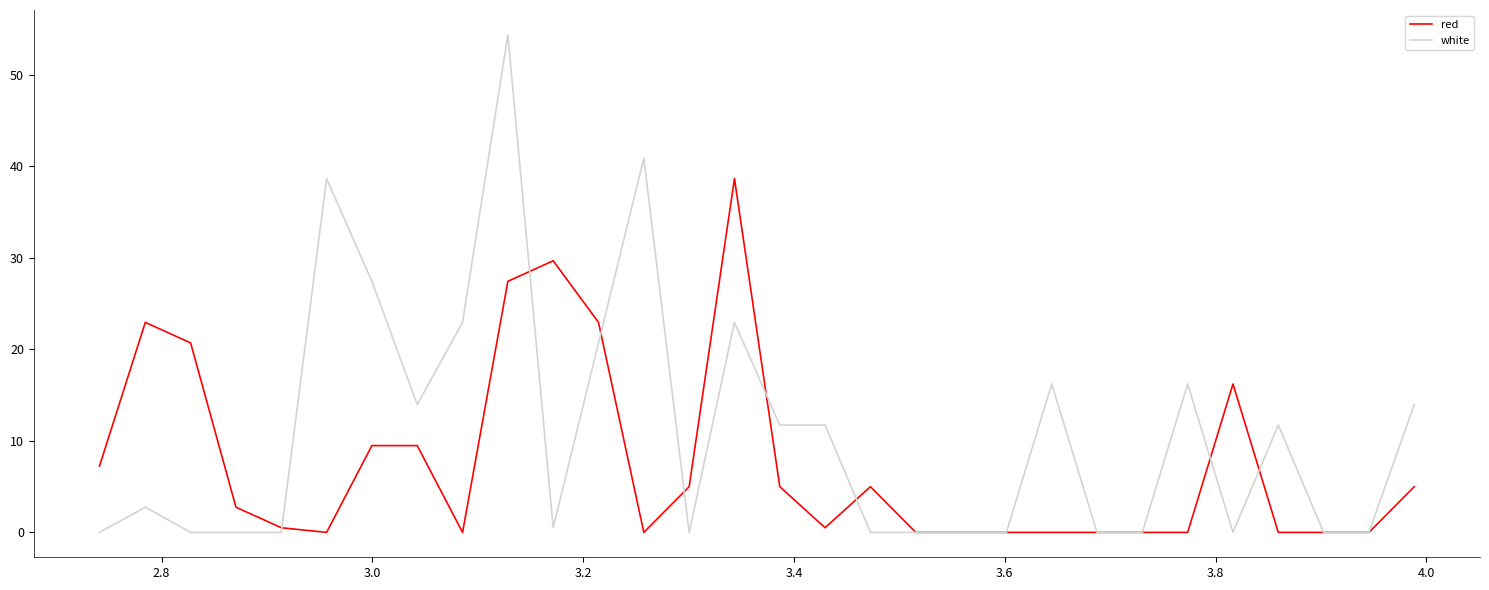

Which series has the largest range (max minus min)?

white